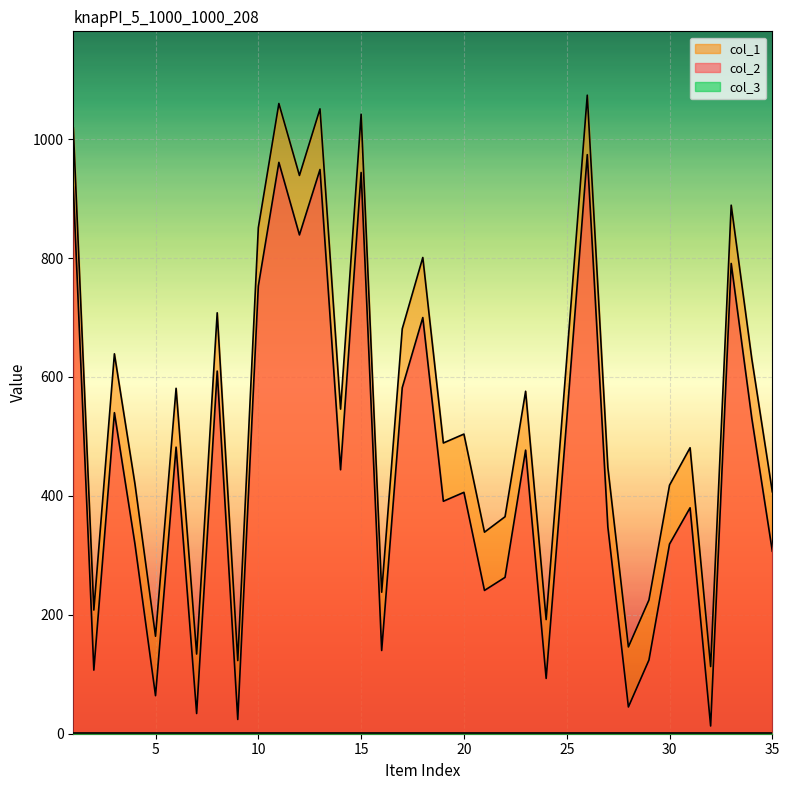

Which series has the largest range (max minus min)?

col_2